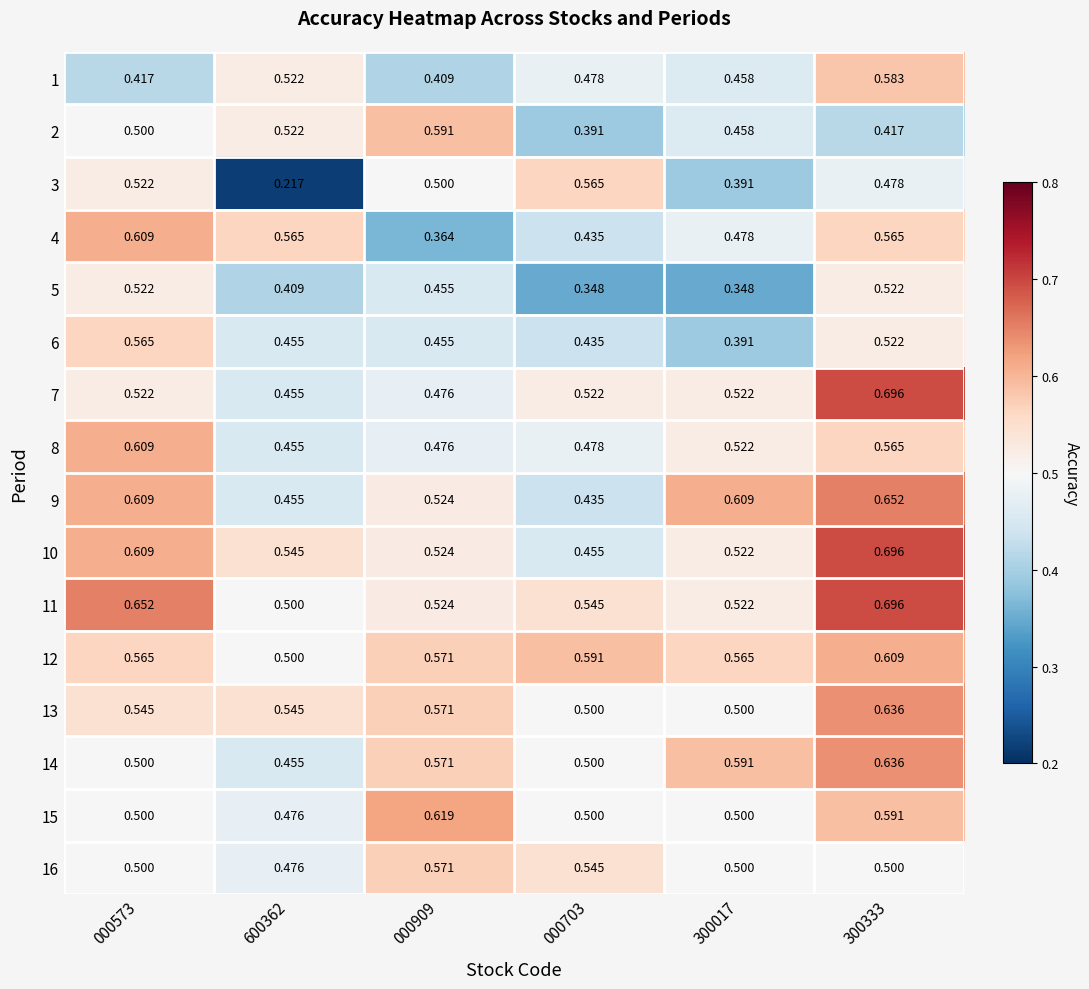

Is the value of 12 at 000573 greater than the value of 8 at 300017?

Yes